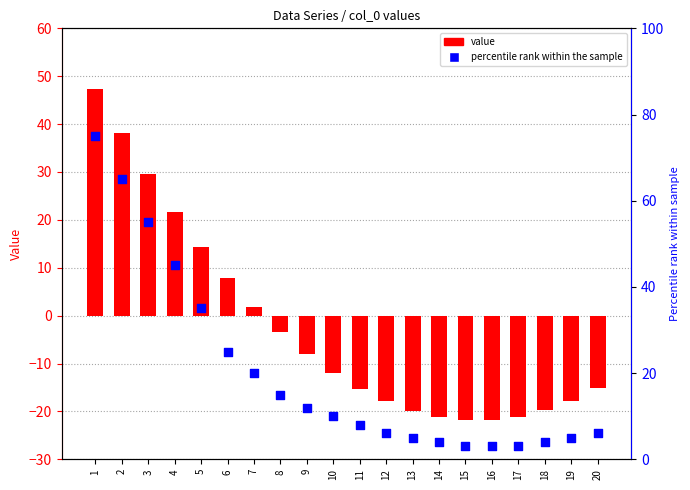

Which series contains the lowest Y value?

value